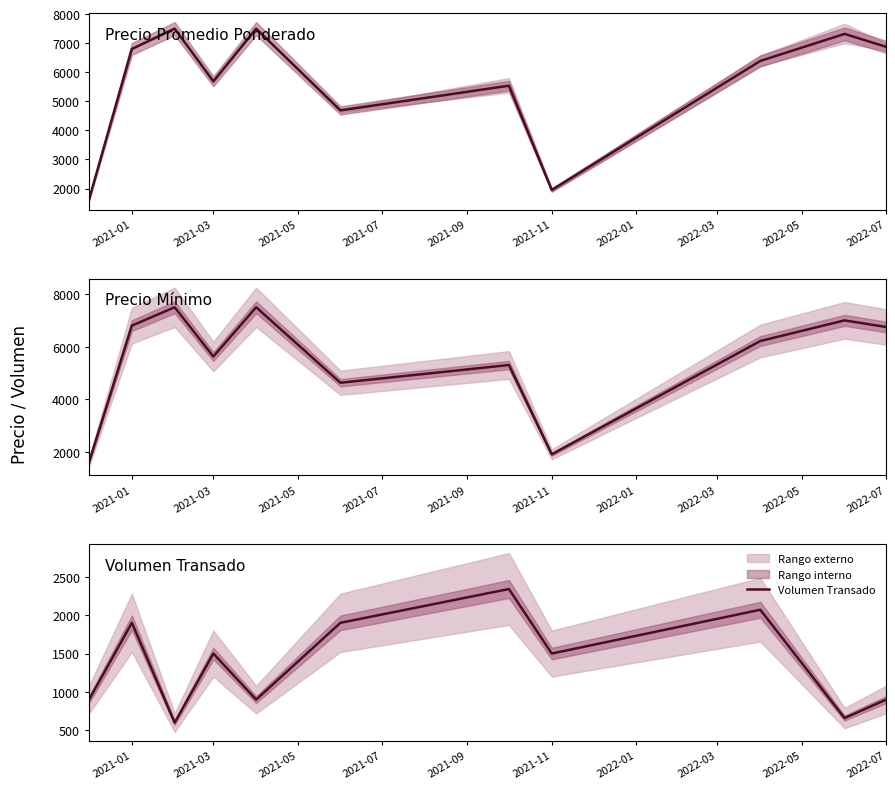

What is the lowest value of the Volumen Transado series?

600